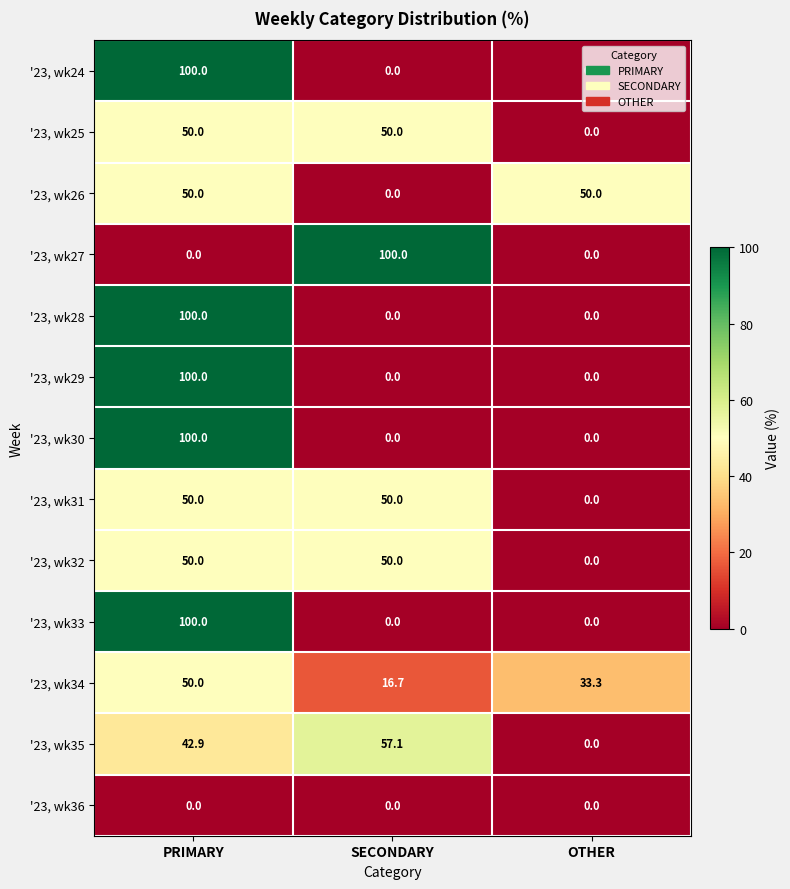

What is the sum of the '23, wk30 values at OTHER and PRIMARY?

100.0